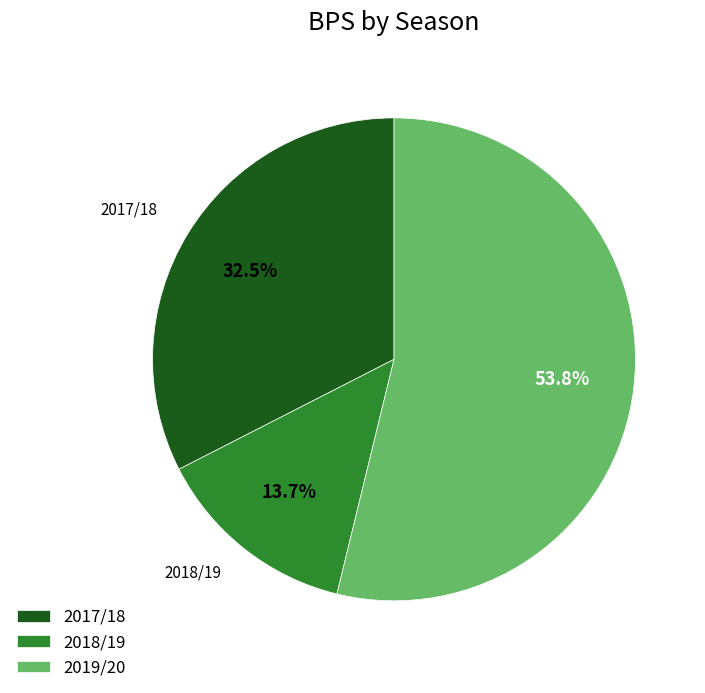

What is the total percentage of 2019/20 and 2017/18?

86.3%